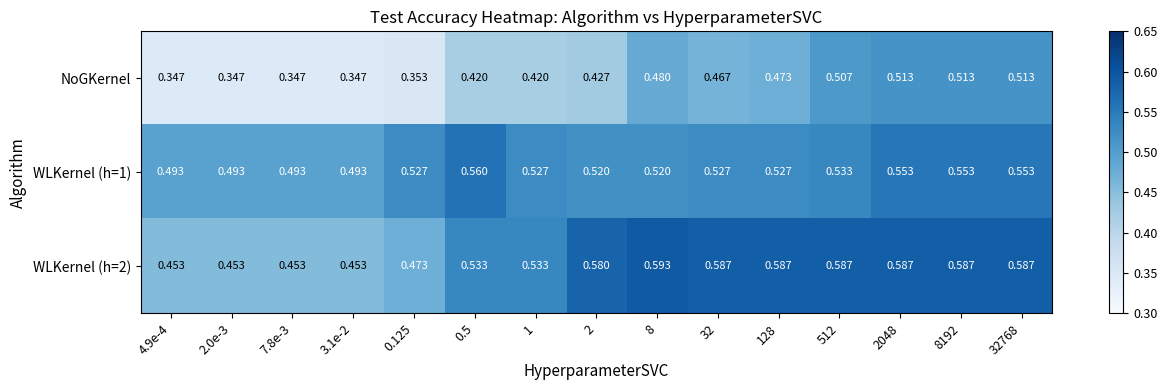

Which series has the widest spread of values?

NoGKernel